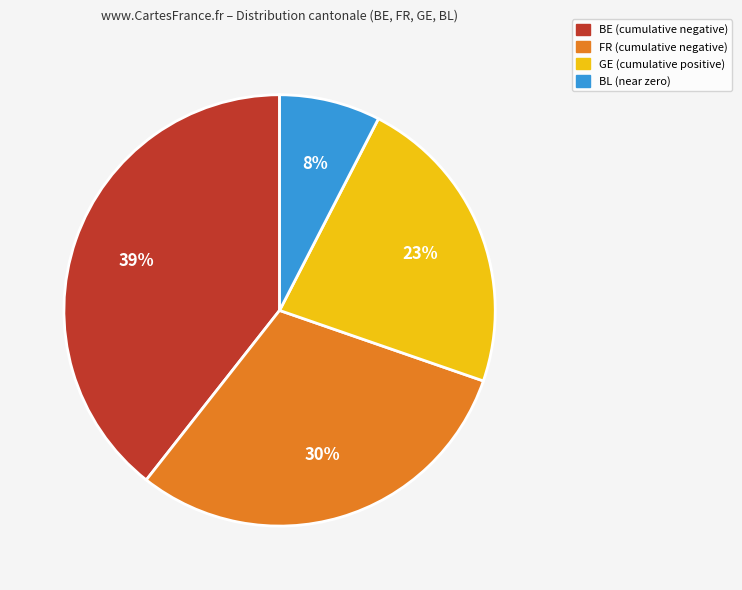

Do GE and BL together represent more than half of the pie?

No